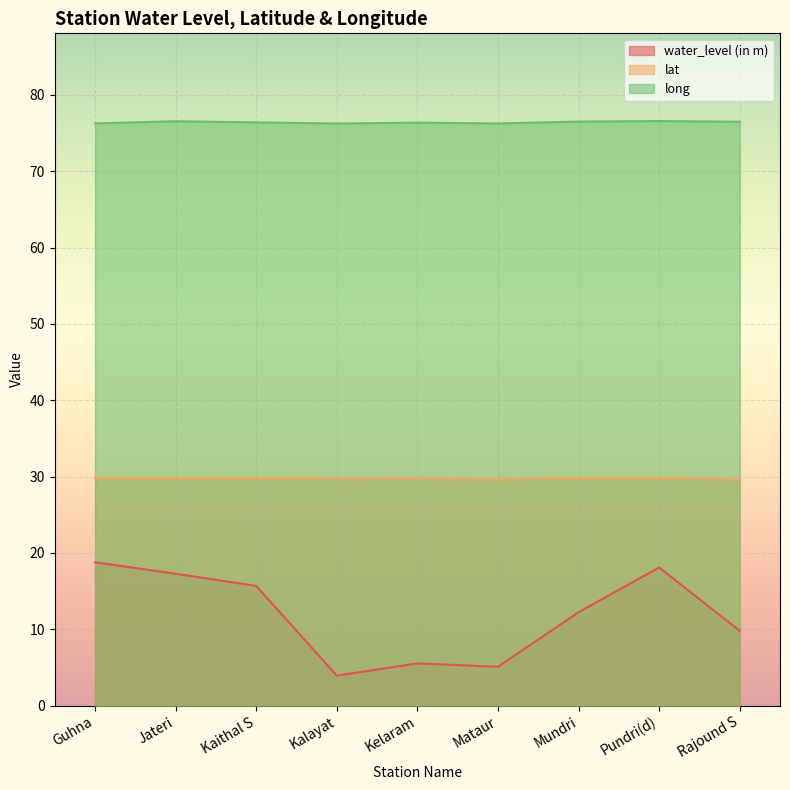

What is the sum of all lat values?

267.5